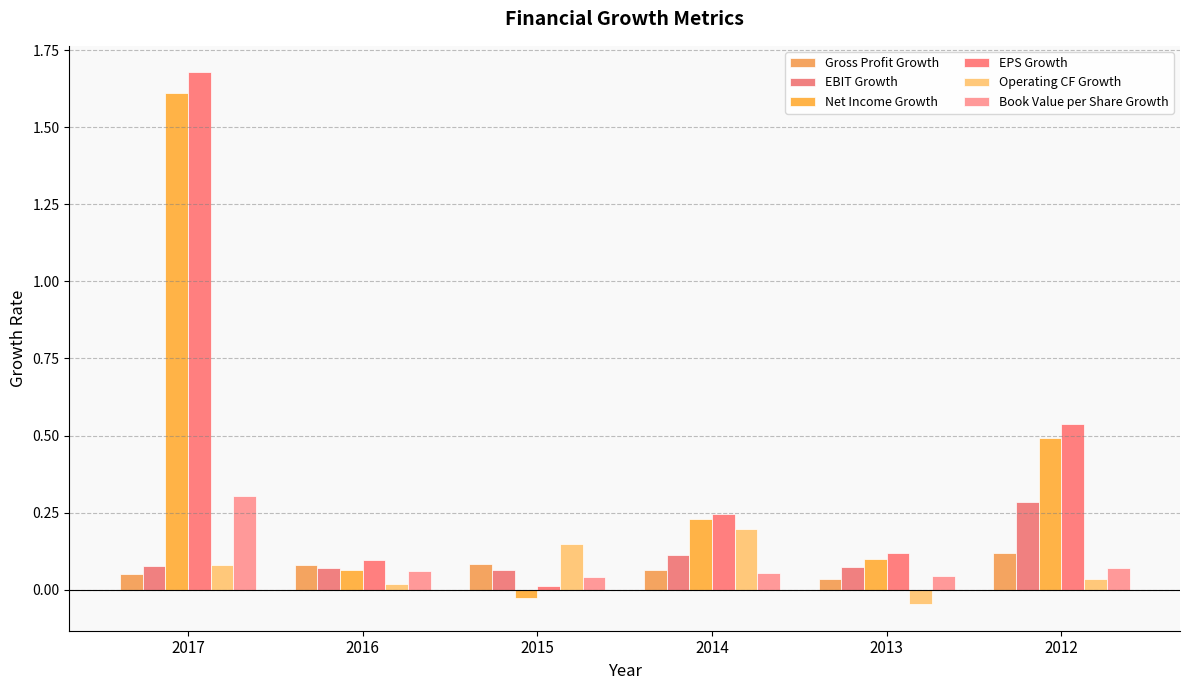

How many bars are there in total?

36